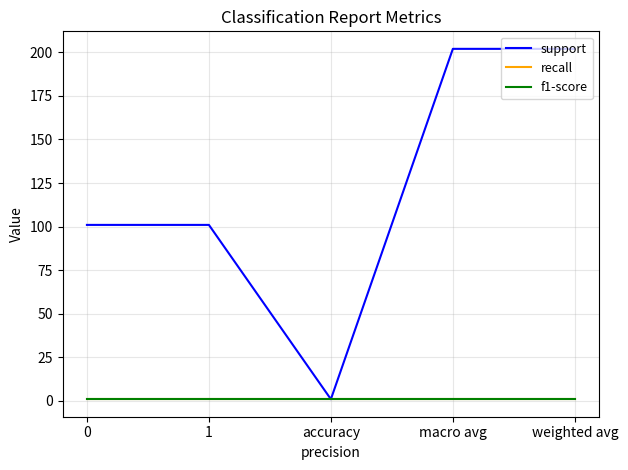

What is the label of the 2nd point from the left?

1